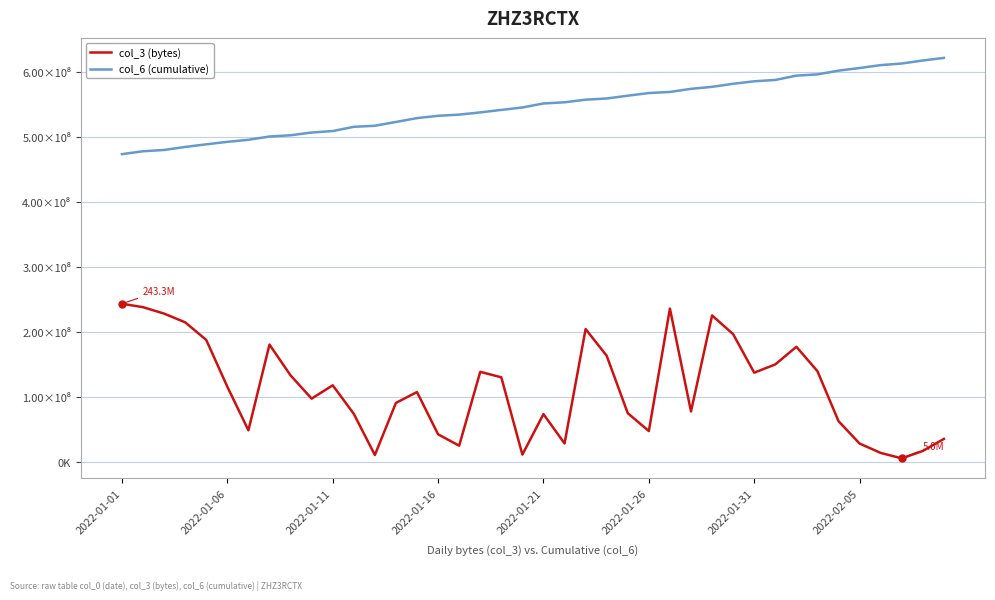

What are all the series names shown in the legend?

col_3 (bytes), col_6 (cumulative)